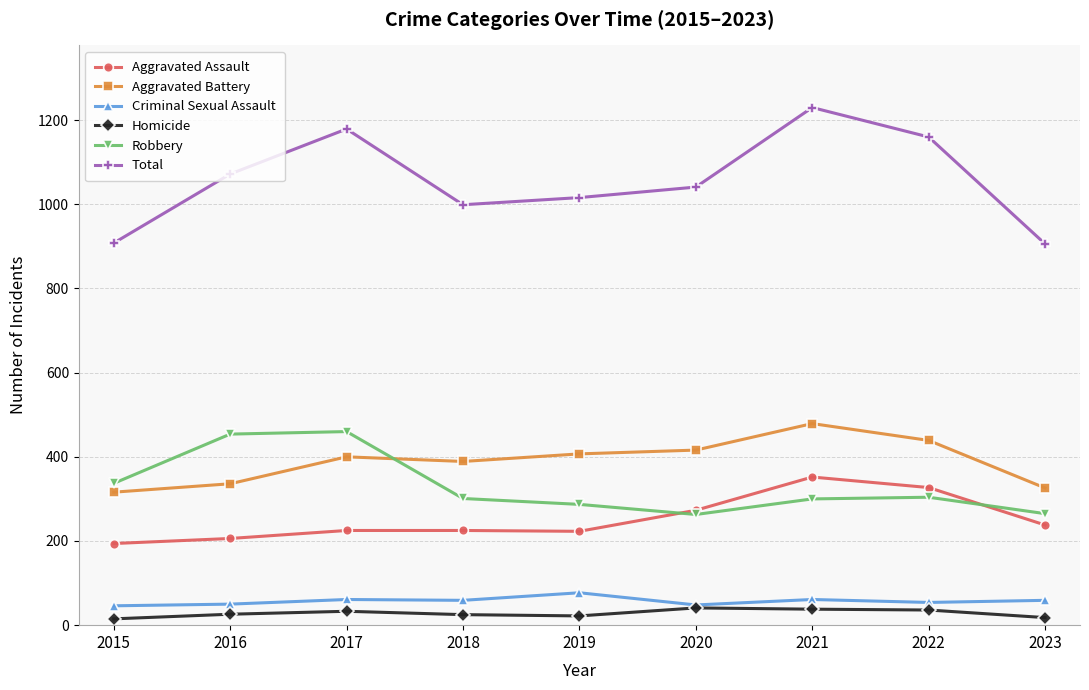

What is the difference between the Total values at 2017 and 2022?

19